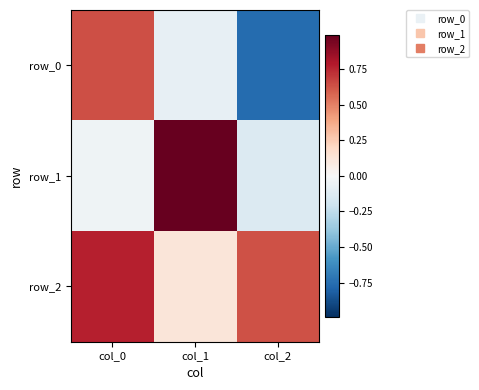

Rank the series by their maximum value, from highest to lowest.

row_1, row_2, row_0